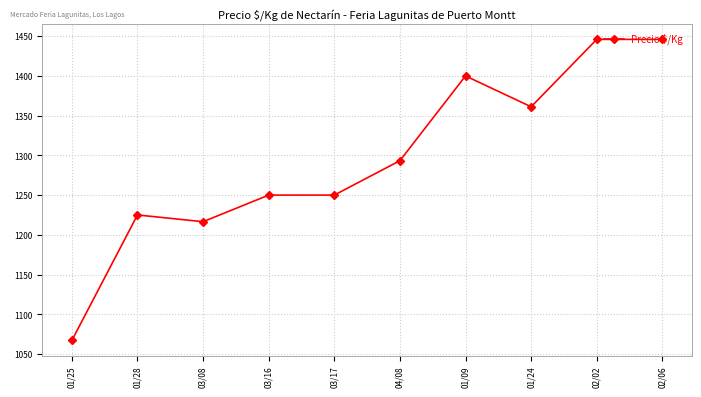

Where does the data first go above 1293?

04/08